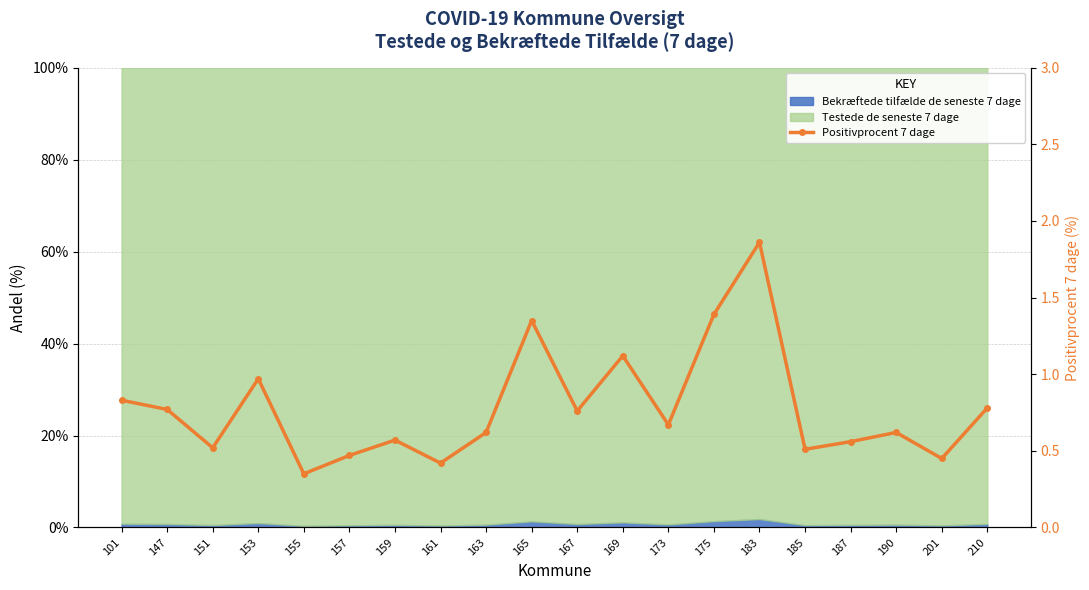

Reading left to right, list all the values displayed in this chart.

0.8	0.8	0.5	1.0	0.3	0.5	0.6	0.4	0.6	1.4	0.8	1.1	0.7	1.4	1.9	0.5	0.6	0.6	0.5	0.8